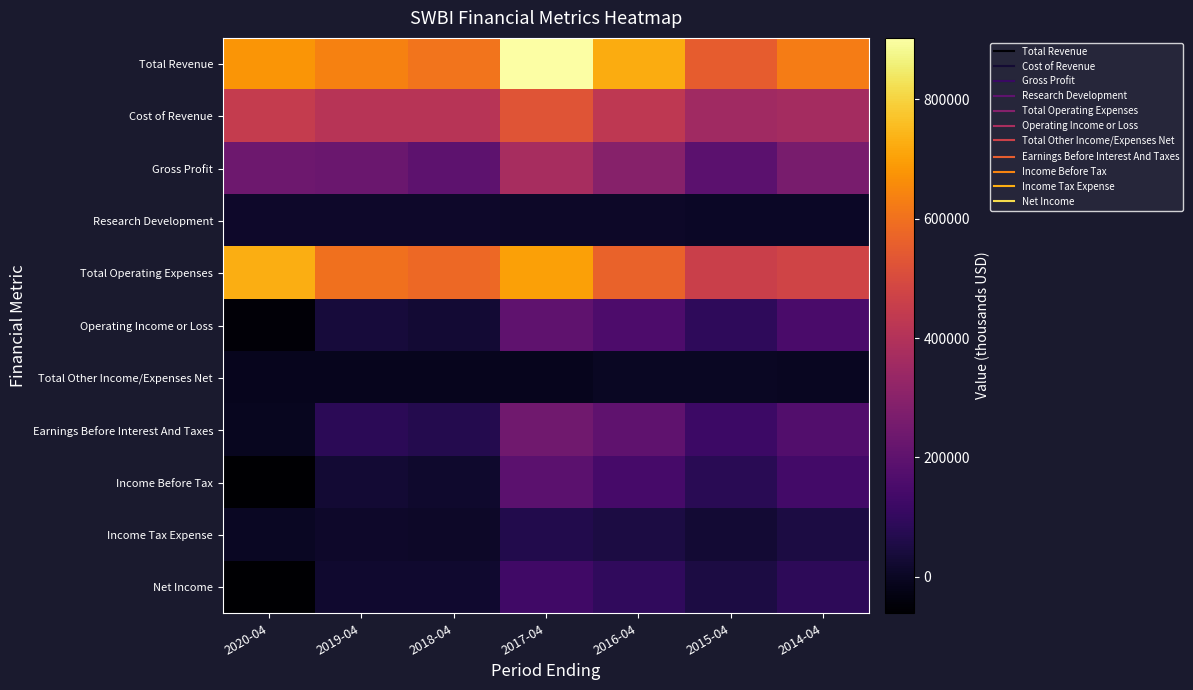

At how many categories does at least one series exceed 171979?

7